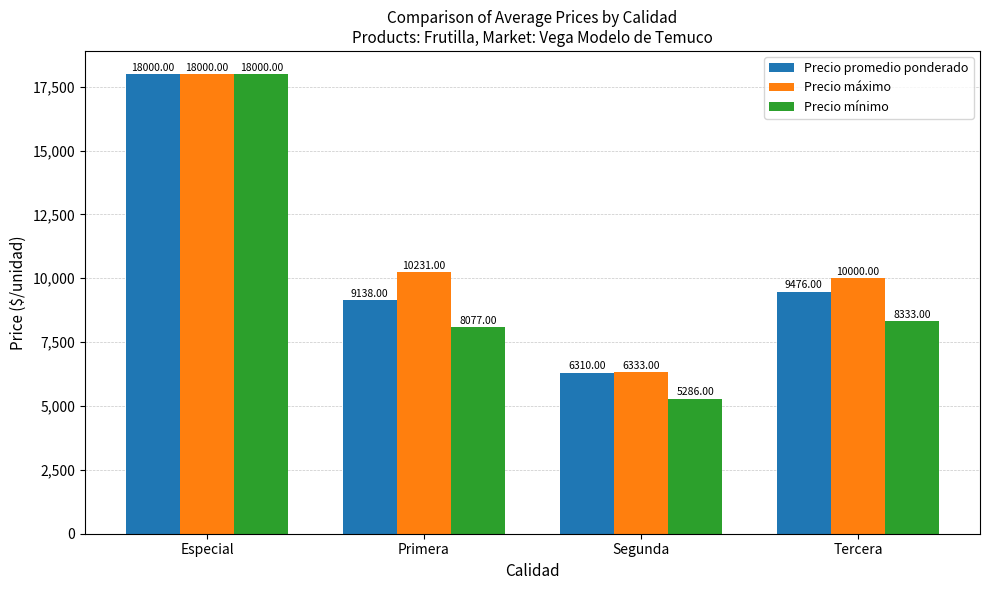

The value of Precio máximo at Primera is 10231. True or false?

True